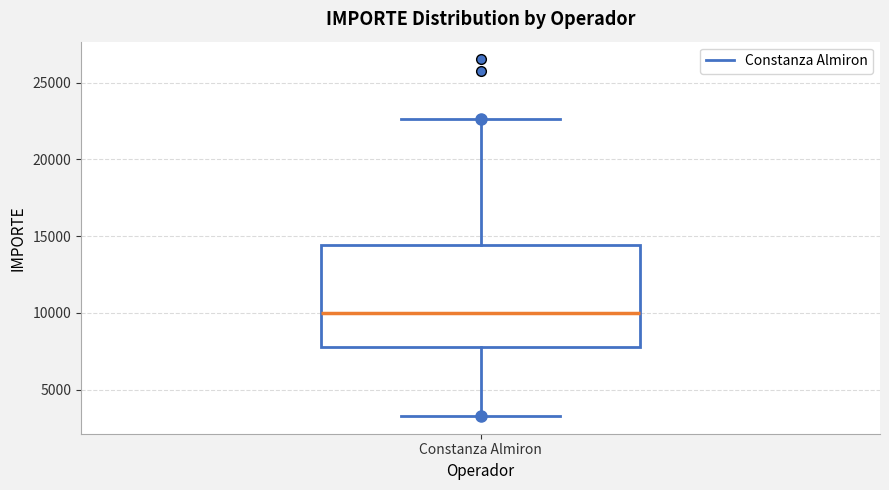

Read this box plot against the y-axis: the position of the median line, the range covered by the box, and the ends of both whiskers. The values are not printed on the chart, so give them approximately, as read against the axis.

median 10000, box 8000 to 14500, whiskers 3500 to 22500